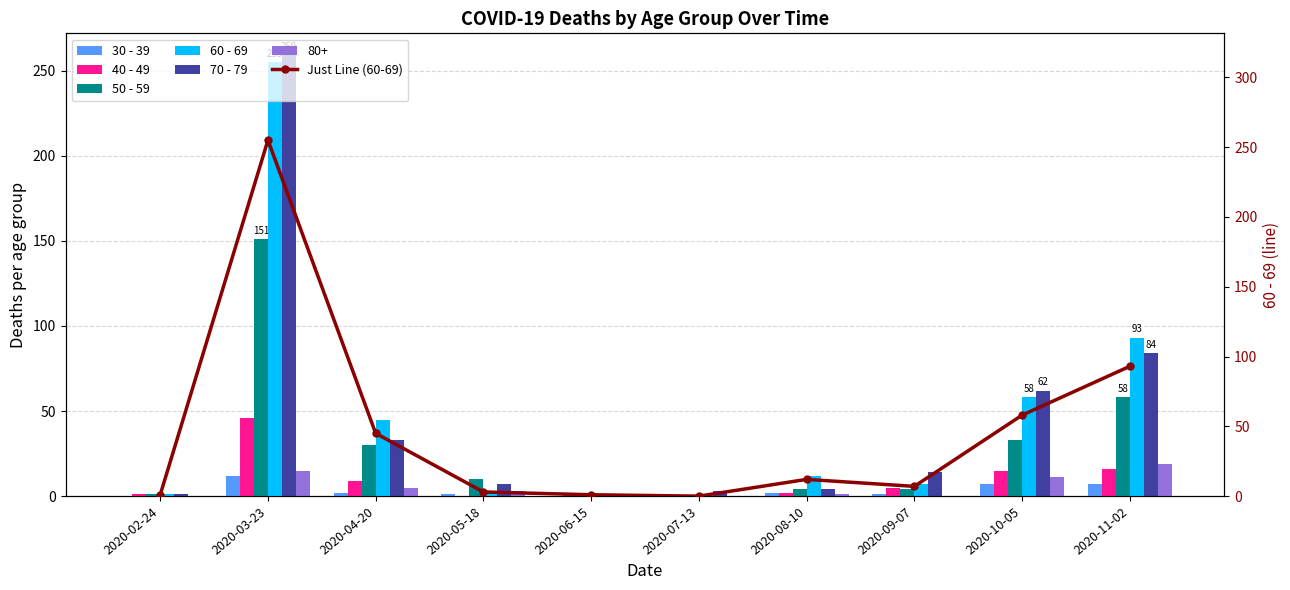

How many values in the 30 - 39 series are below 2?

5